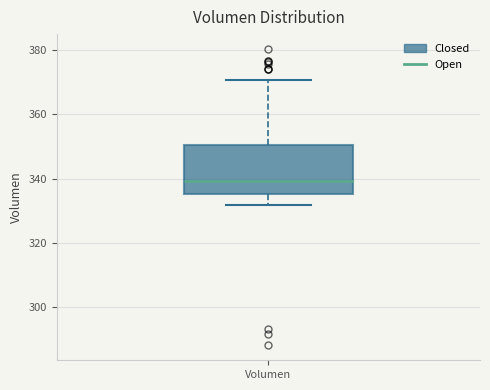

Where does the lower whisker of the box for Volumen end on the y-axis? The values are not printed on the chart, so give them approximately, as read against the axis.

332